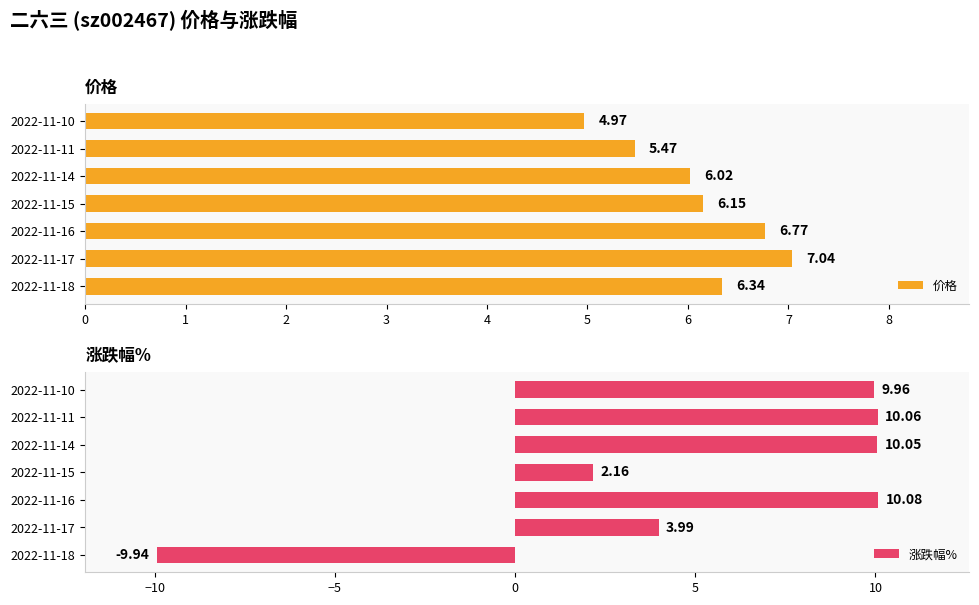

List the labels in order of 价格 value, largest first.

2022-11-17, 2022-11-16, 2022-11-18, 2022-11-15, 2022-11-14, 2022-11-11, 2022-11-10